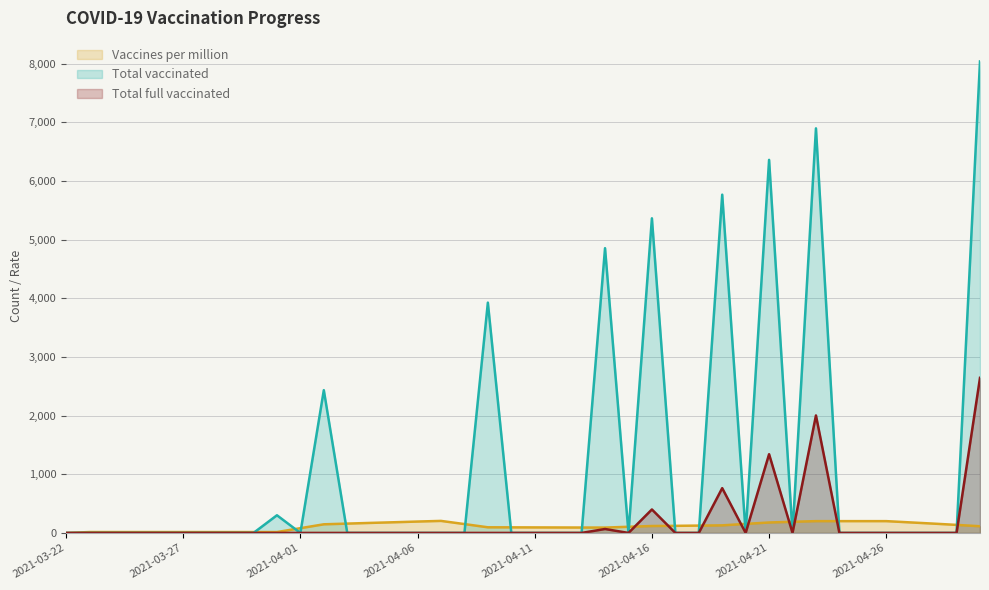

How many intersections are there between Total full vaccinated line and Vaccines per million line?

9